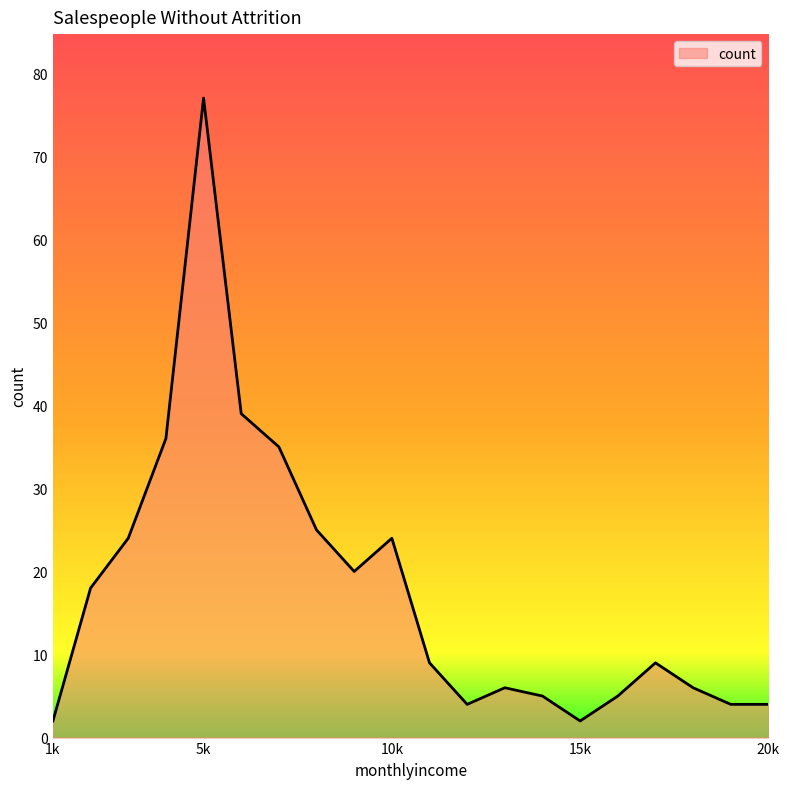

What is the smallest value displayed?

2